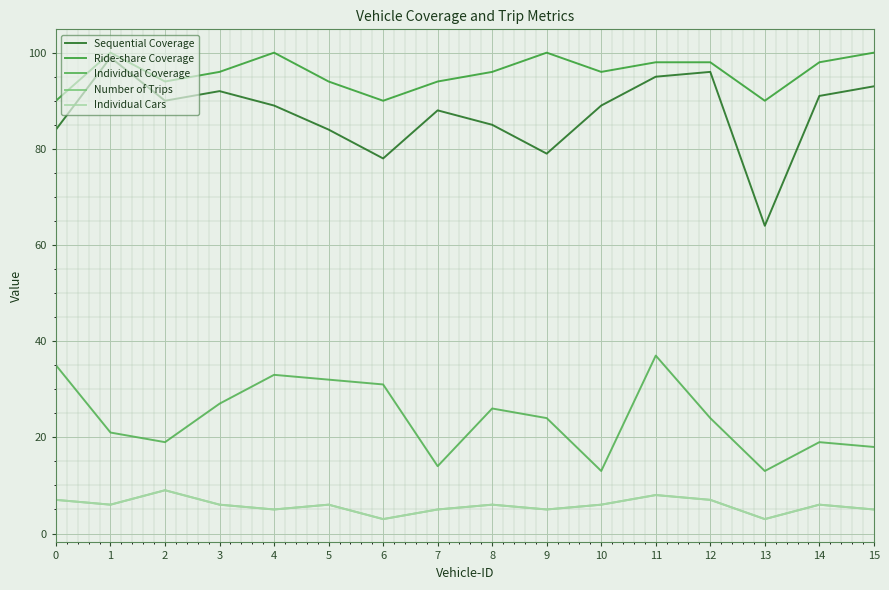

Does the chart have visible grid lines?

Yes